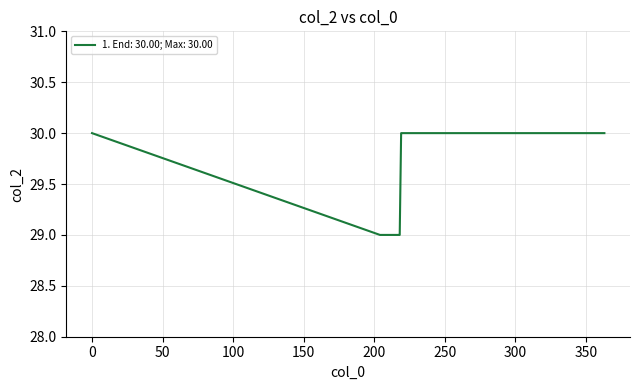

What is the minimum value shown in the chart?

29